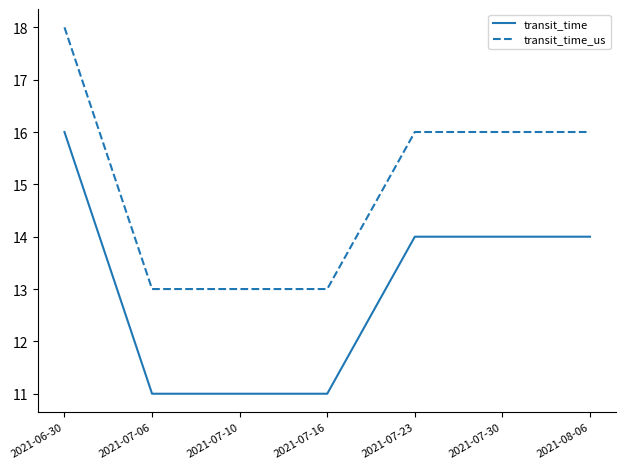

Which series has the largest total across all categories?

transit_time_us